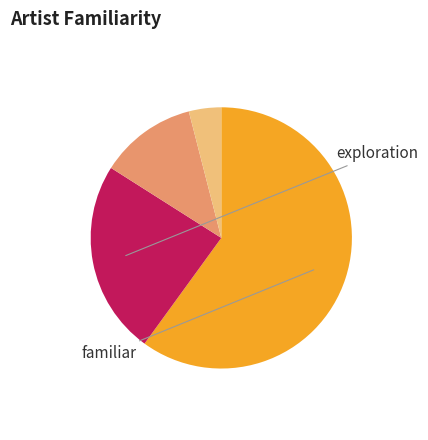

Is there any slice that represents more than half of the pie?

Yes